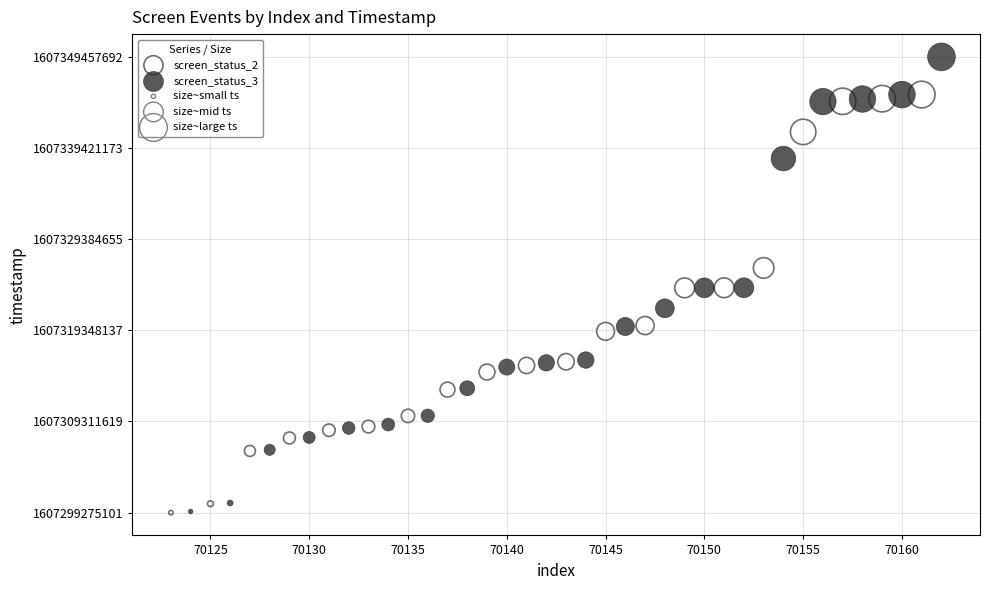

Which series has the widest spread of Y values?

screen_status_3